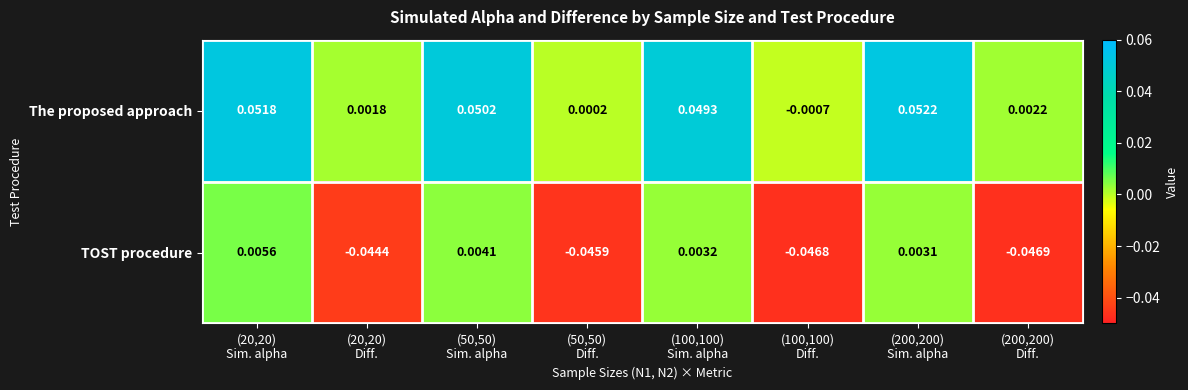

How many categories are shown in the chart?

8